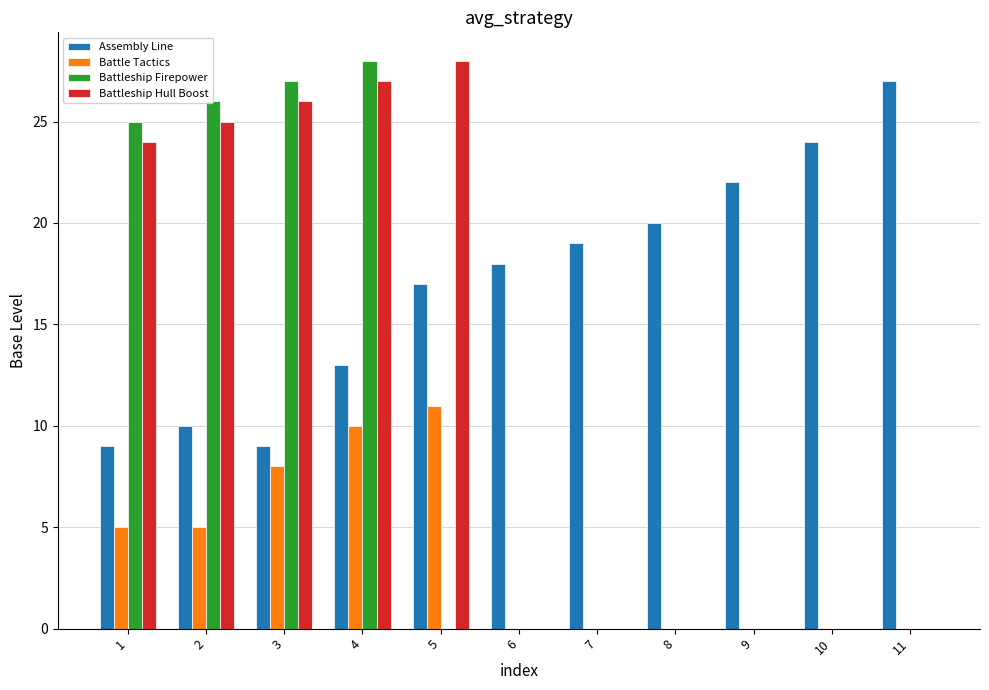

Reading left to right, list all the values displayed in this chart.

Assembly Line: 1=9	2=10	3=9	4=13	5=17	6=18	7=19	8=20	9=22	10=24	11=27
Battle Tactics: 1=5	2=5	3=8	4=10	5=11	6=0	7=0	8=0	9=0	10=0	11=0
Battleship Firepower: 1=25	2=26	3=27	4=28	5=0	6=0	7=0	8=0	9=0	10=0	11=0
Battleship Hull Boost: 1=24	2=25	3=26	4=27	5=28	6=0	7=0	8=0	9=0	10=0	11=0